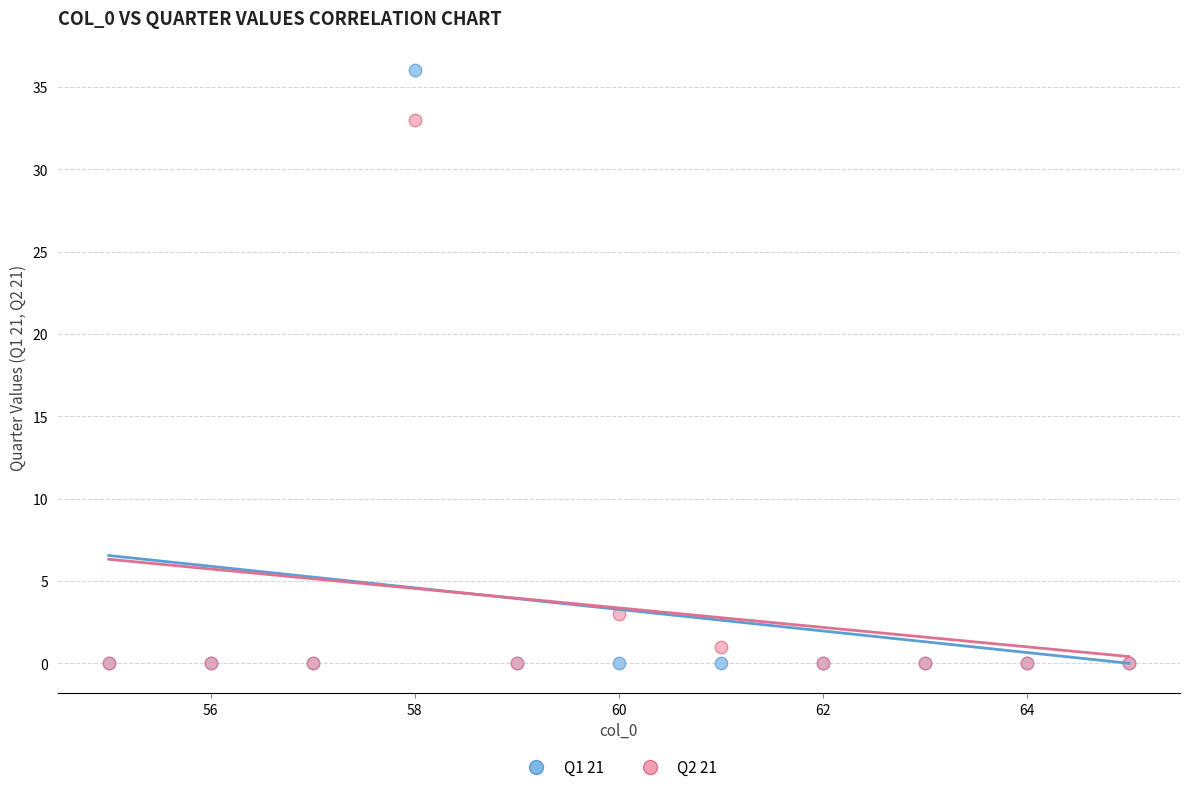

What are all the series names shown in the legend?

Q1 21, Q2 21